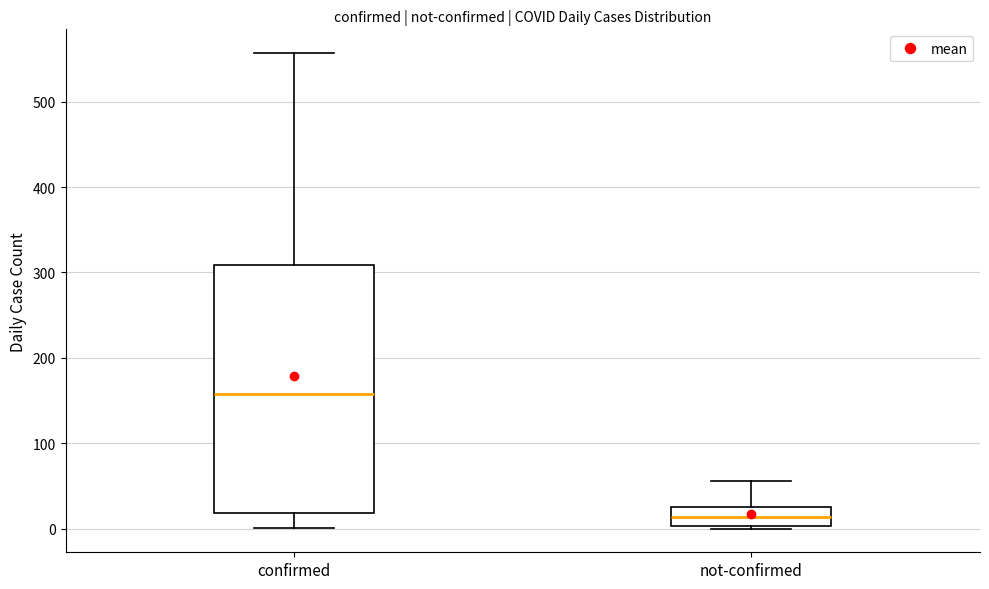

Which box has the lowest median line?

not-confirmed